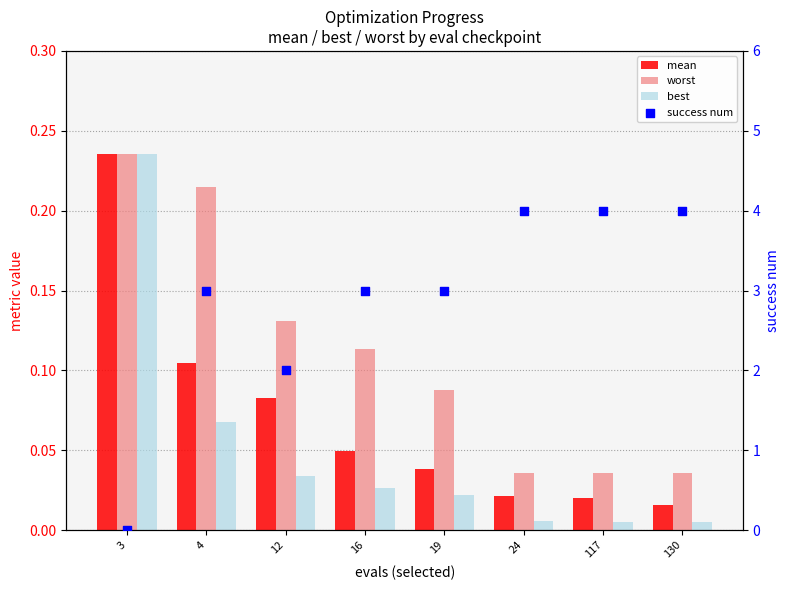

Which series has the largest total across all categories?

success num